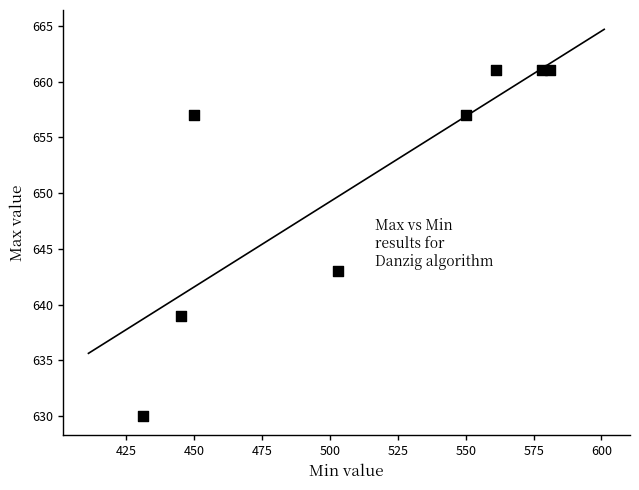

What Y value in the scatter plot is closest to 645?

643